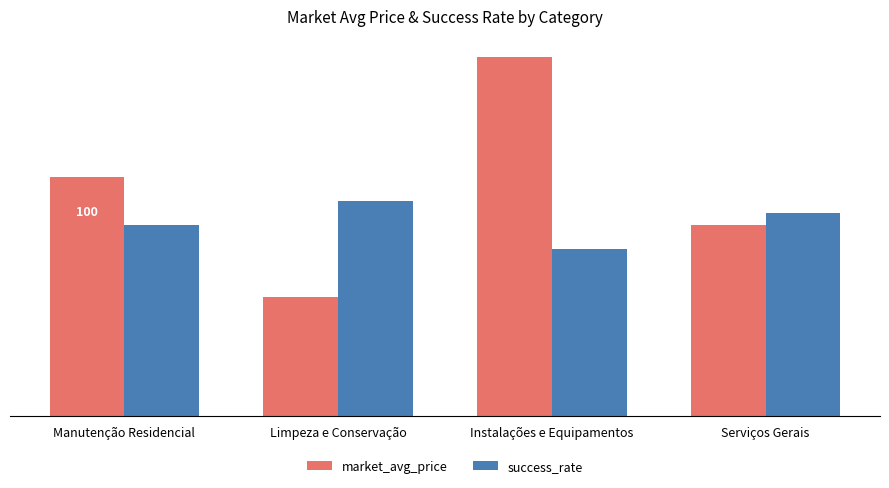

What is the difference between the market_avg_price values at Serviços Gerais and Manutenção Residencial?

20